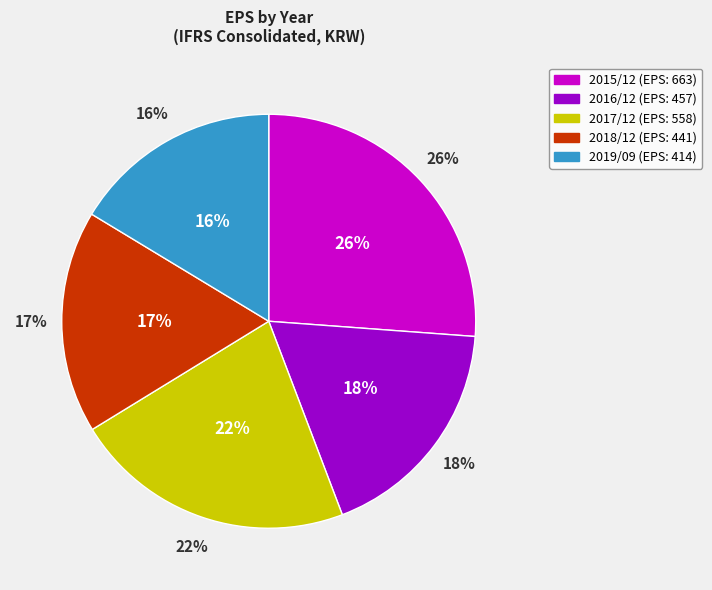

To the nearest percent, what is the difference between the 2017/12 and 2015/12 slice percentages?

4%